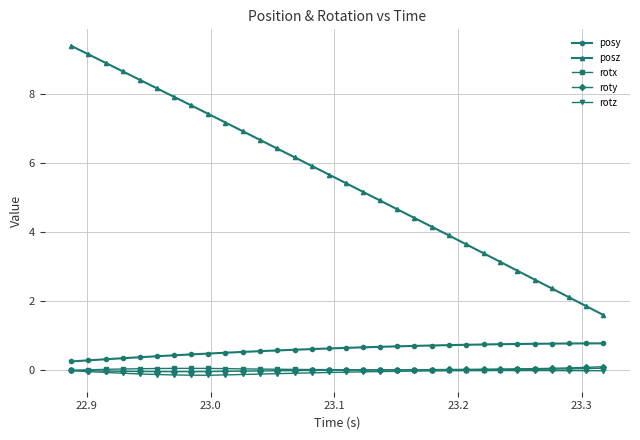

True or false: roty and posy cross at least once.

False